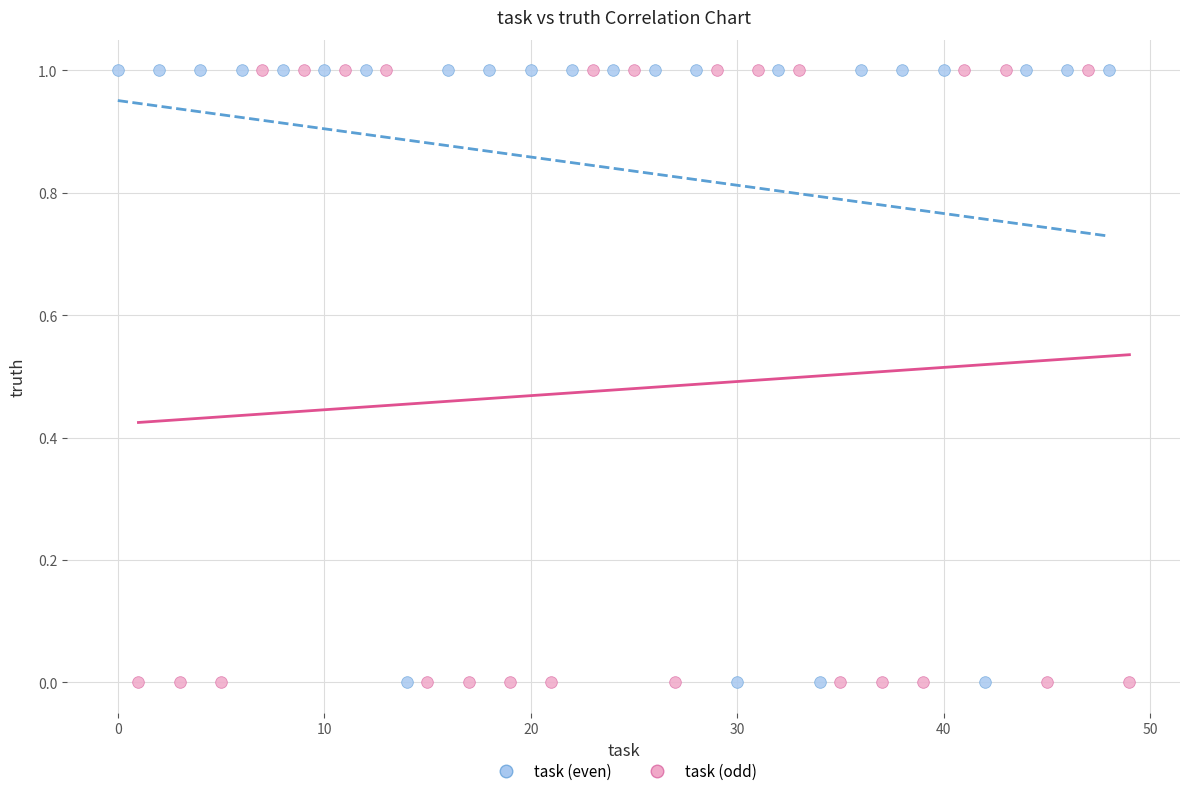

What are all the series names shown in the legend?

task (even), task (odd)